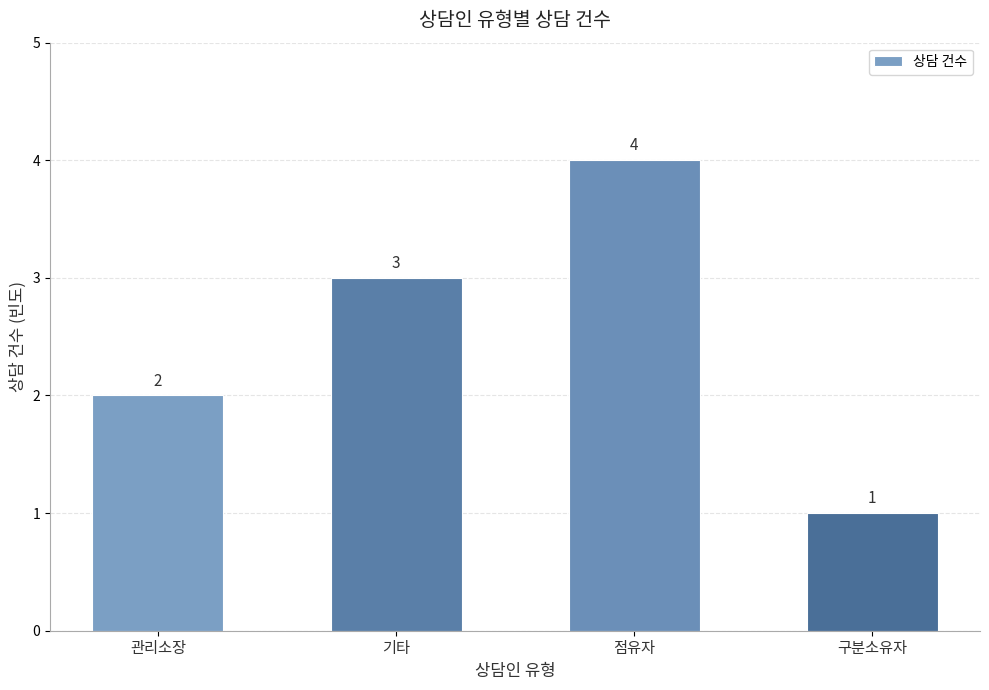

List the labels in order of value, smallest first.

구분소유자, 관리소장, 기타, 점유자